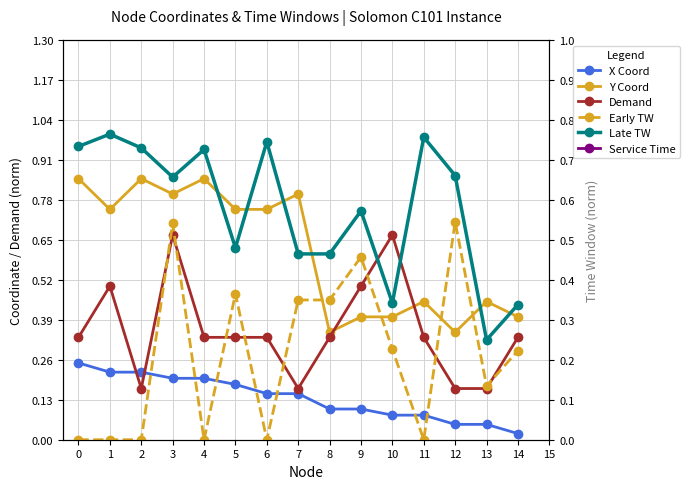

True or false: X Coord and Service Time intersect in this chart.

False